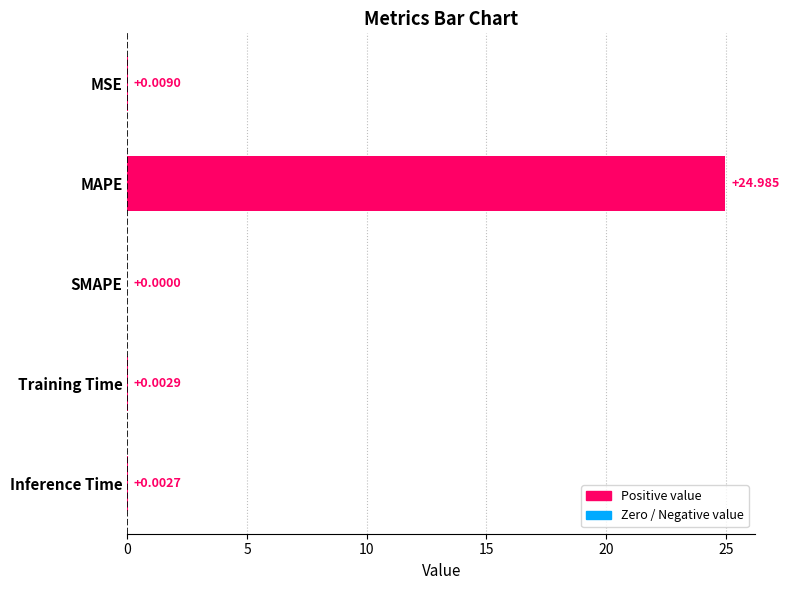

At which category does the chart reach its peak across all series?

MAPE